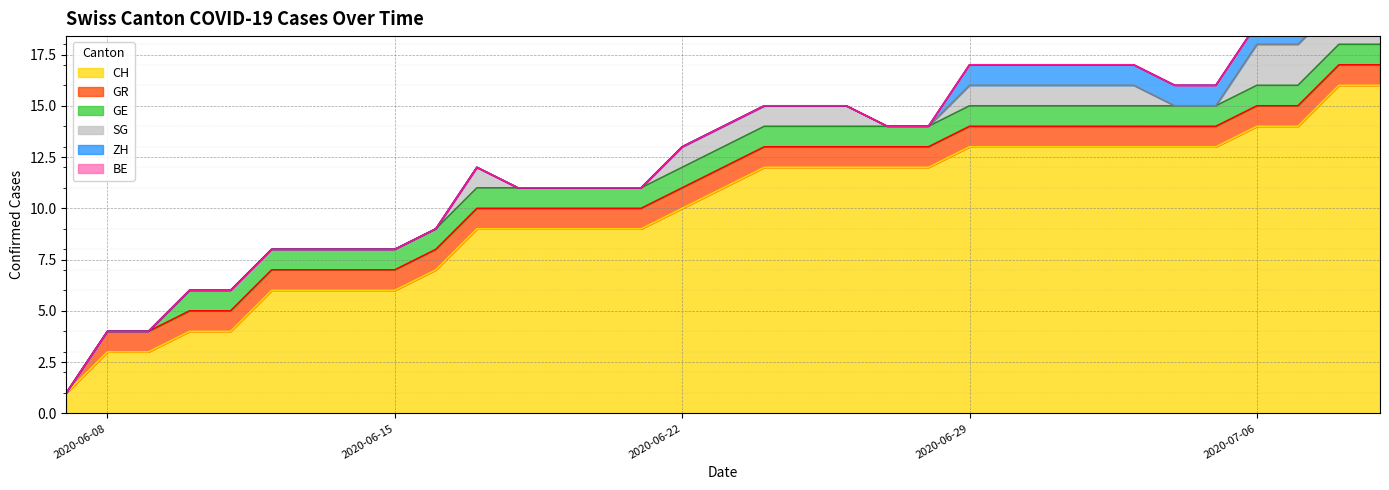

Is the value of GE at 2020-07-03 greater than the value of BE at 2020-07-04?

Yes